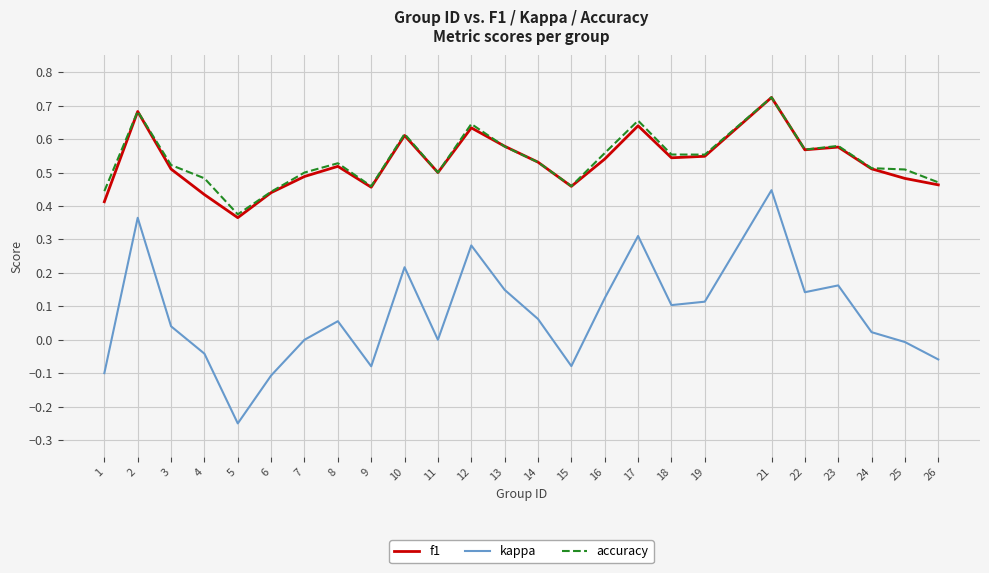

True or false: accuracy and kappa intersect in this chart.

False